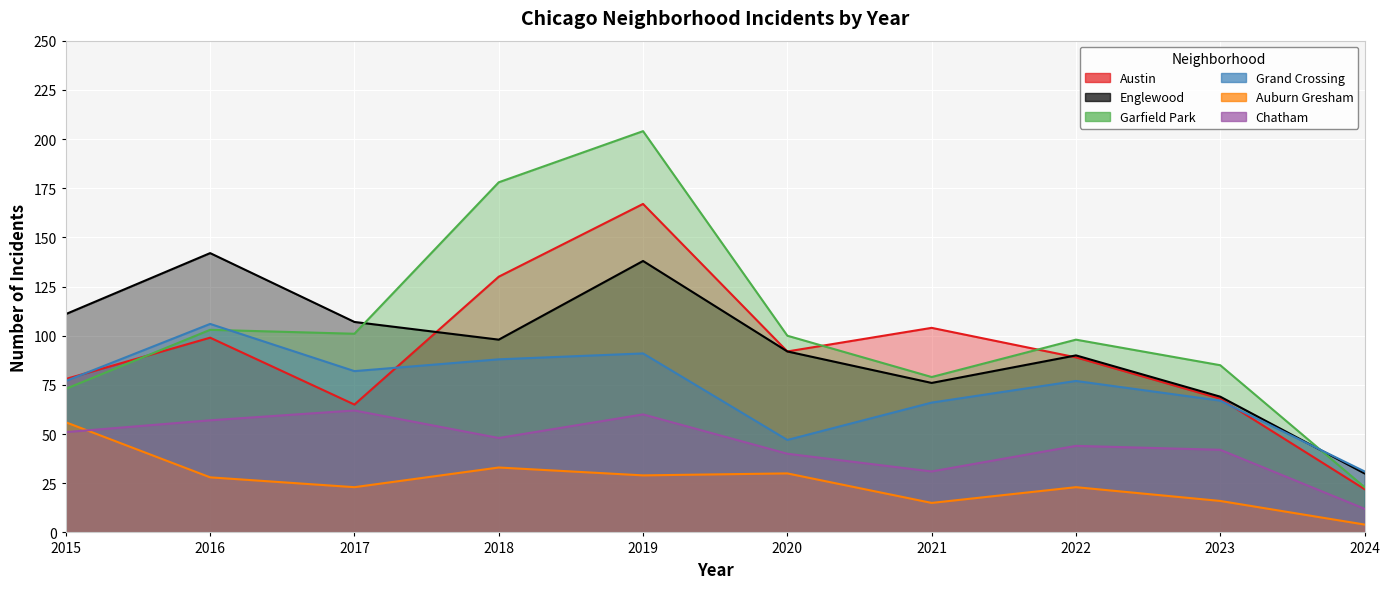

Rank the series at 2016 from lowest to highest value.

Auburn Gresham, Chatham, Austin, Garfield Park, Grand Crossing, Englewood